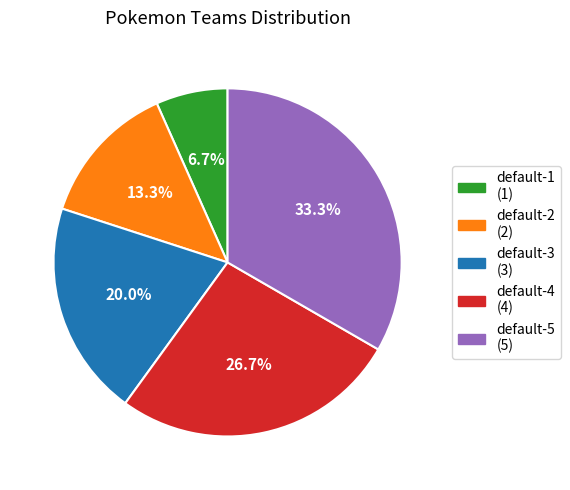

To the nearest percent, what is the difference between the largest and smallest slice percentages?

27%